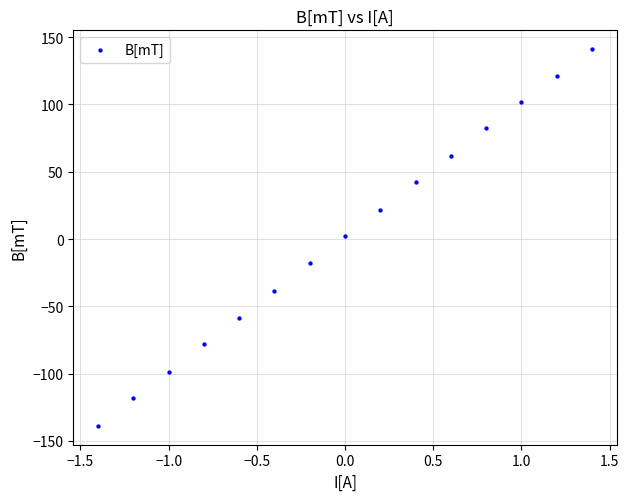

What is the range of Y values (max minus min)?

280.0